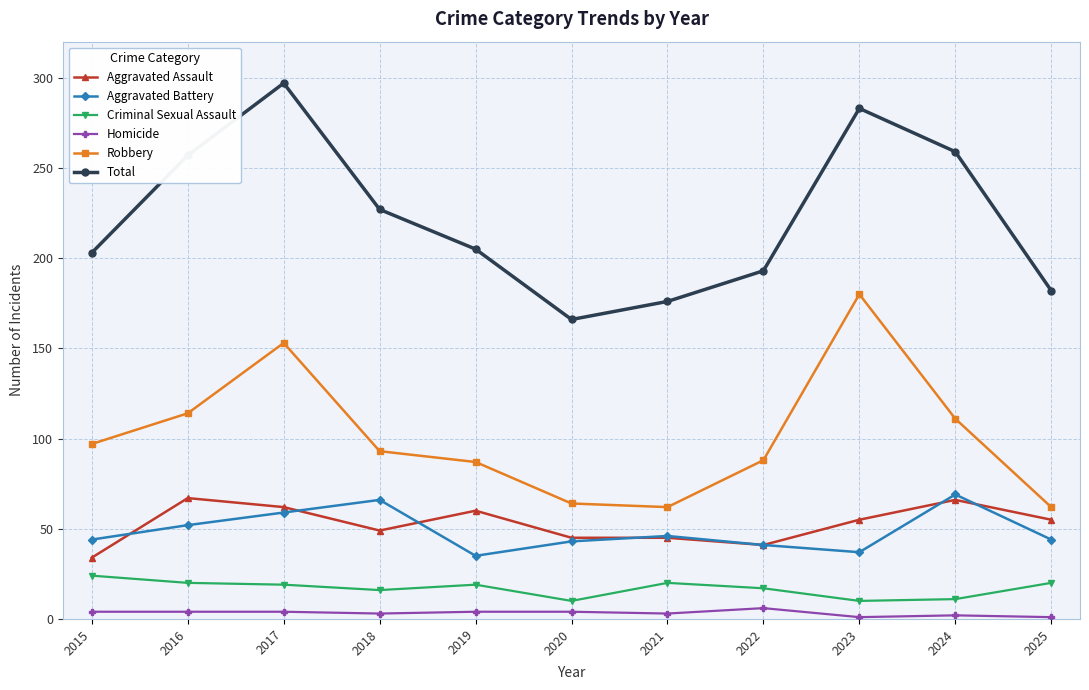

Is it true that Total equals 193 at 2022?

True